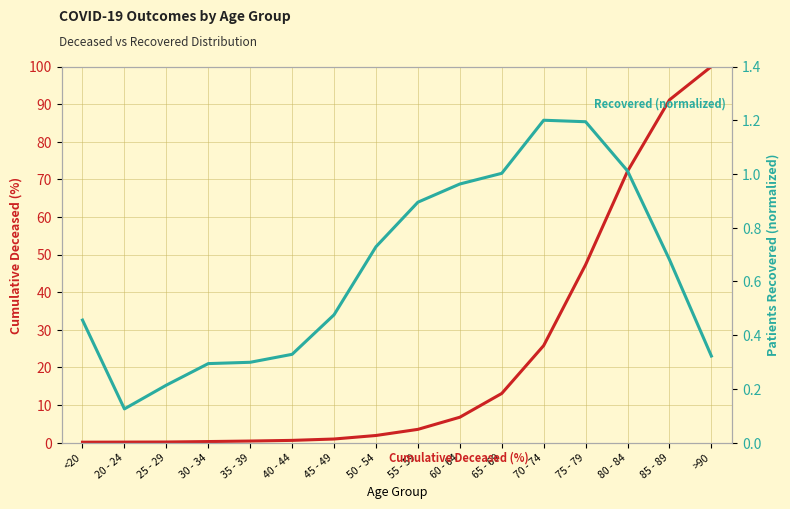

Does the chart have visible grid lines?

Yes